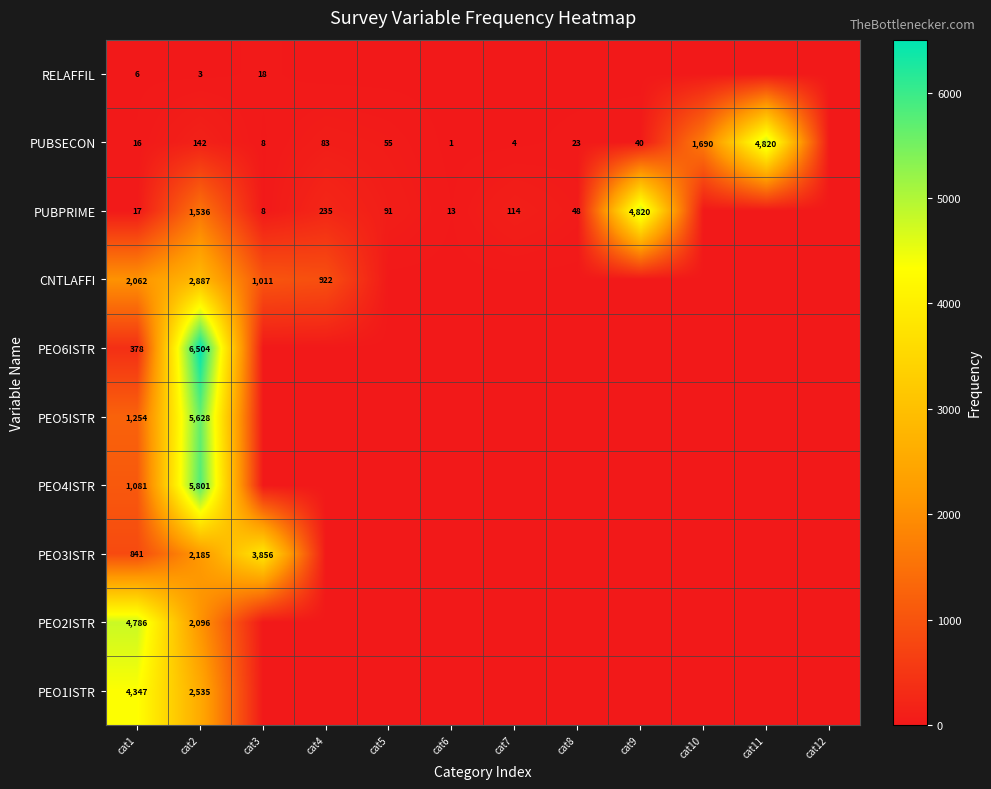

Is it true that PEO6ISTR equals 378 at cat1?

True